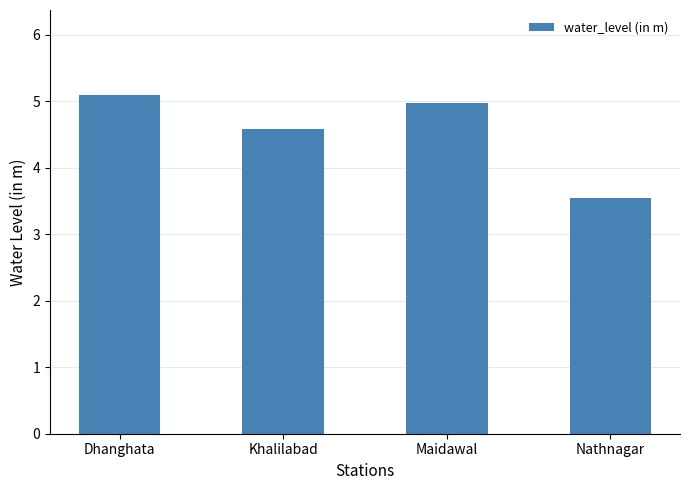

What is the average value?

4.6